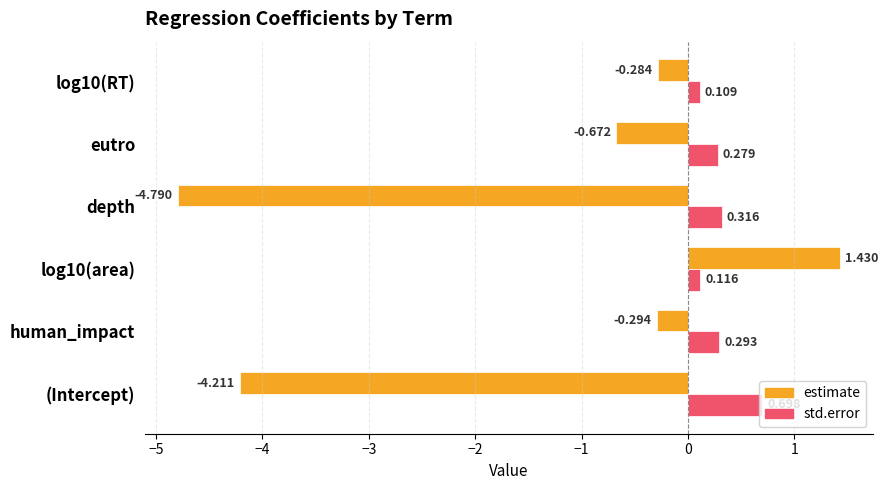

Where is estimate nearest to the value -1?

eutro